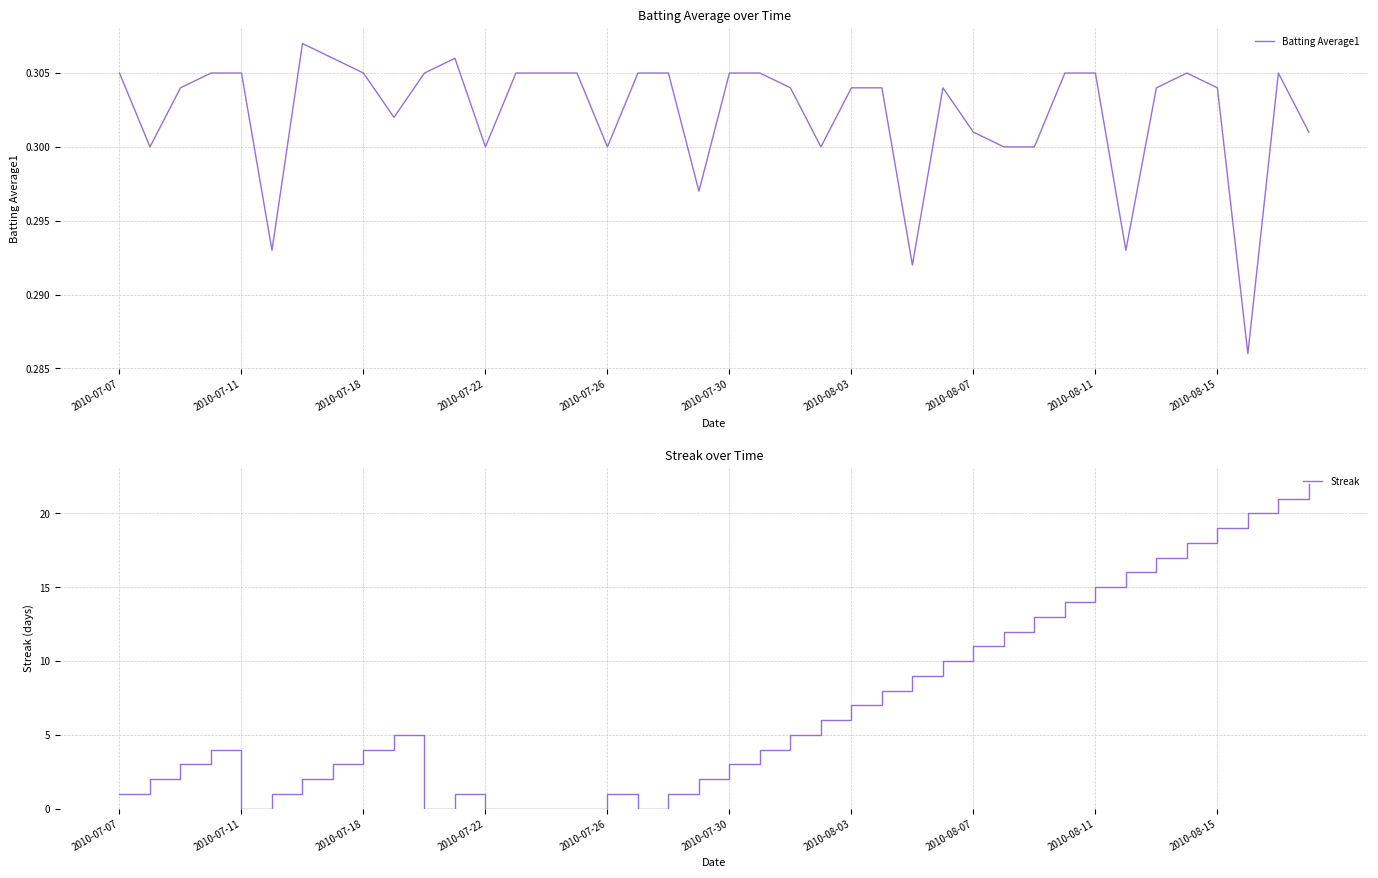

Is it true that Batting Average1 equals 0.4 at 2010-08-07?

False